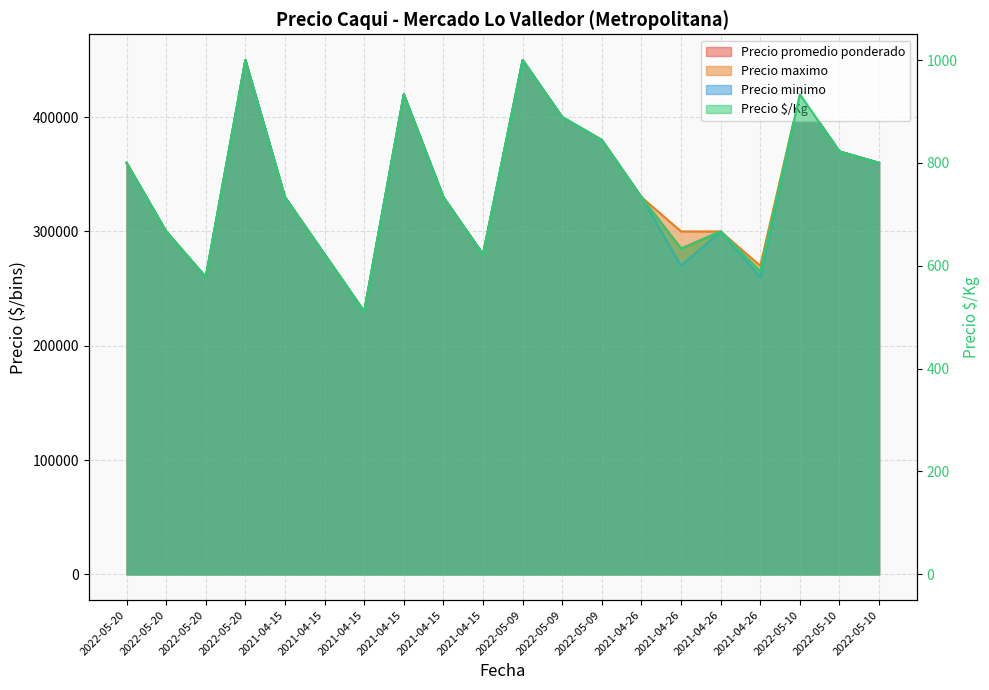

How many interior local peaks does the Precio $/Kg series have?

5